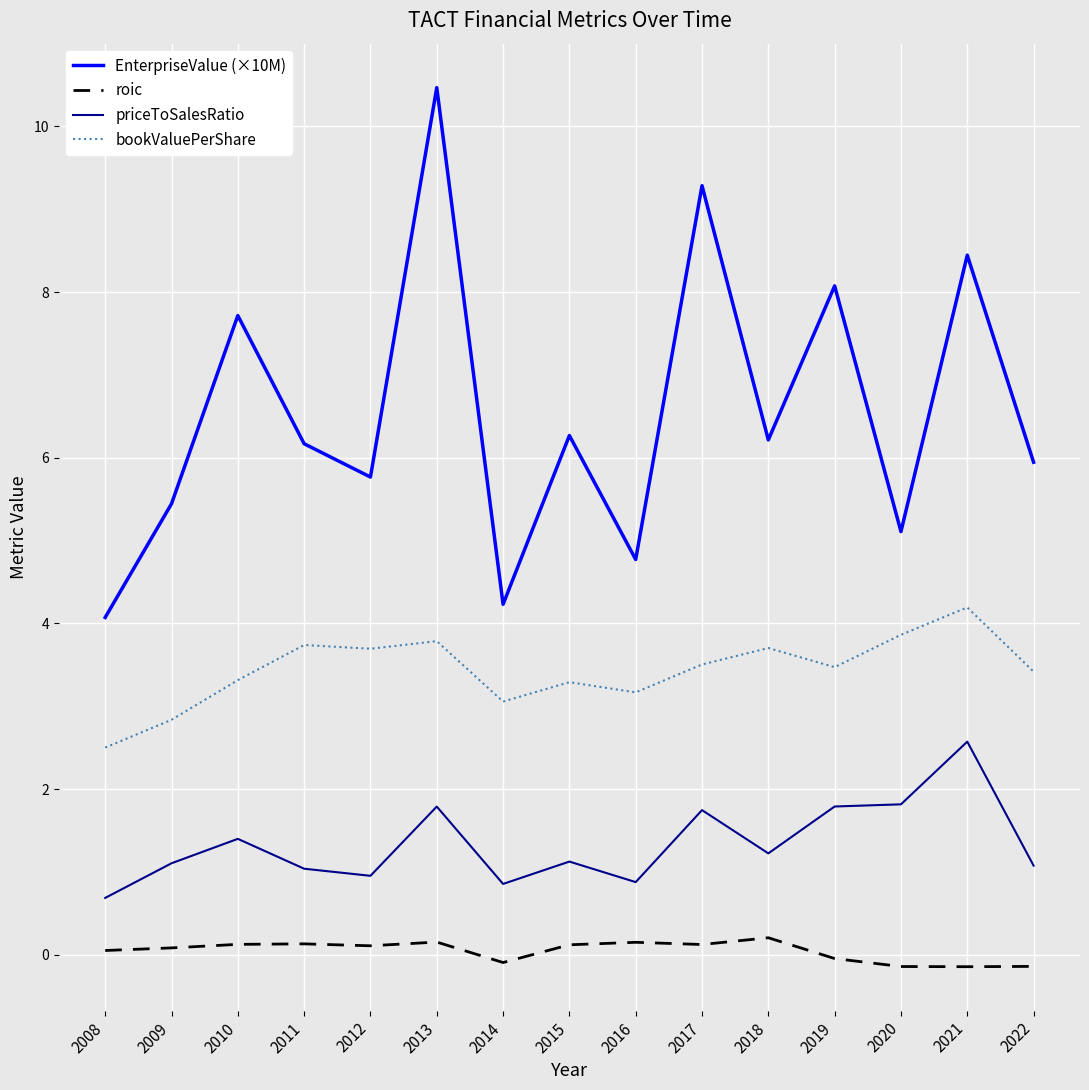

True or false: roic and bookValuePerShare cross at least once.

False